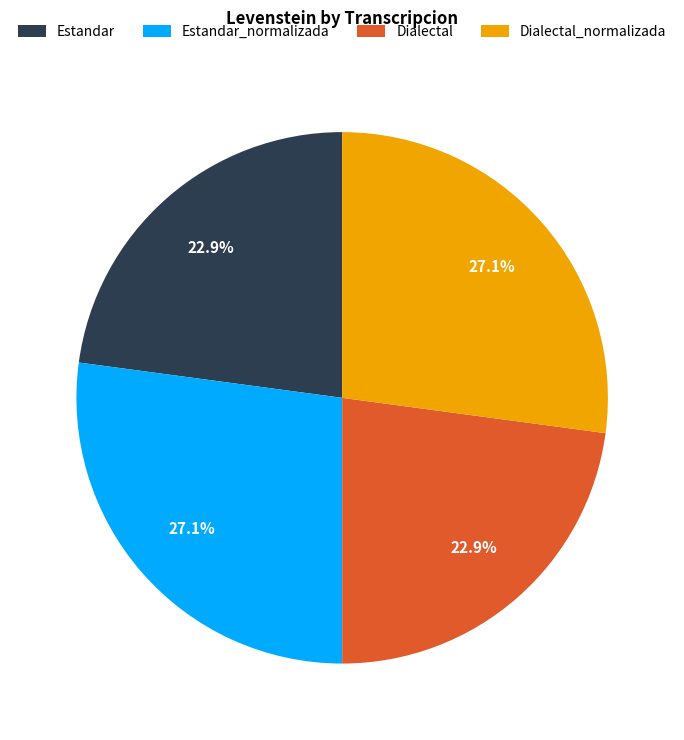

Between Dialectal_normalizada and Dialectal, which is larger?

Dialectal_normalizada